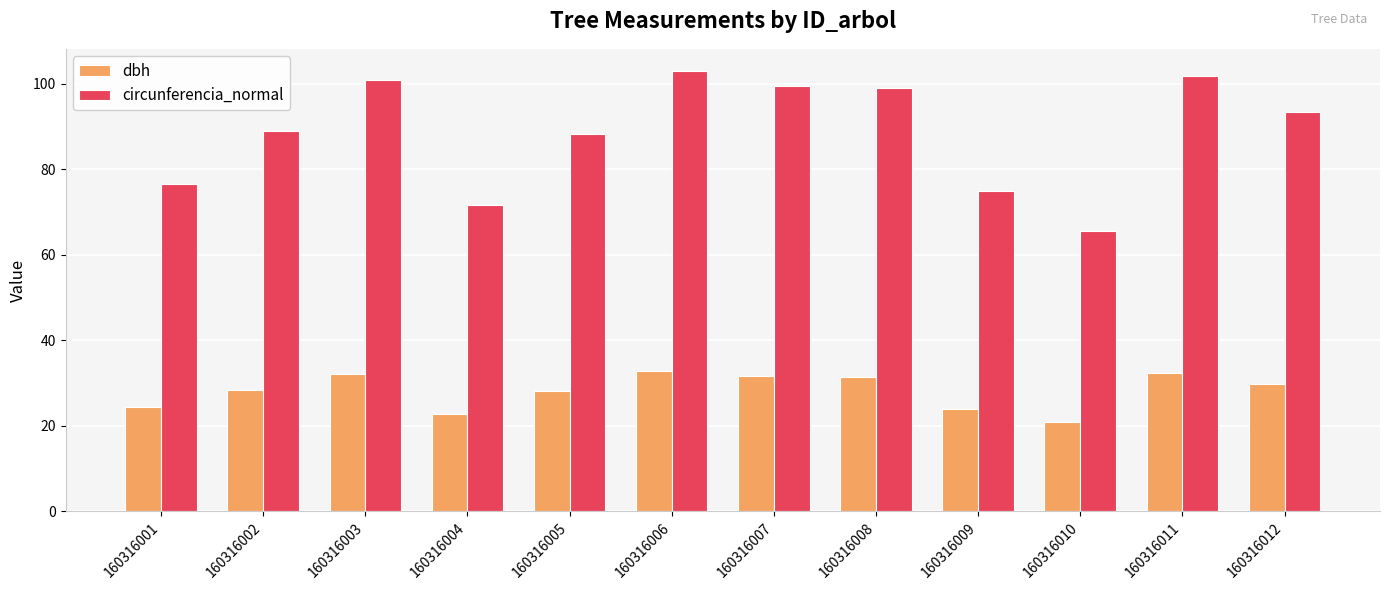

How many groups of bars are there?

12